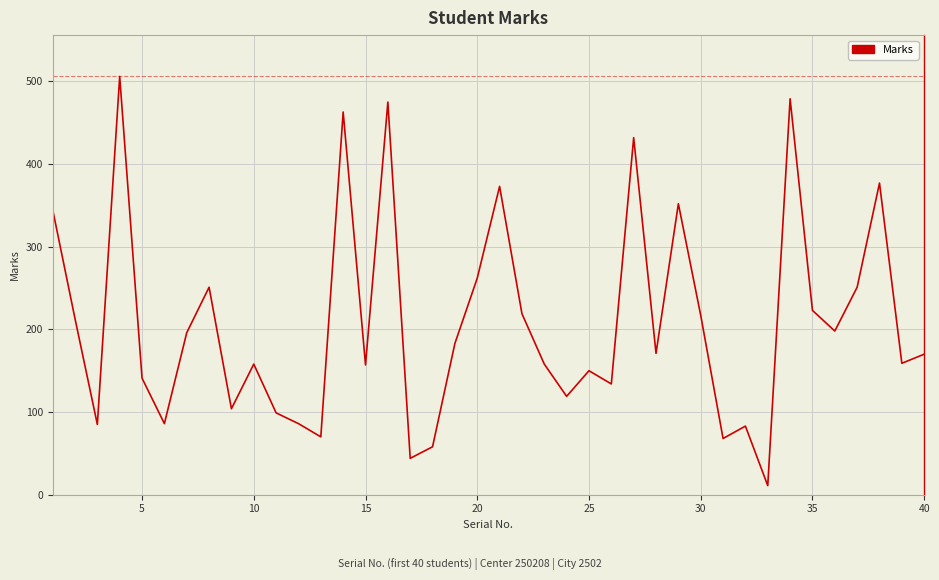

What is the greatest value displayed?

506